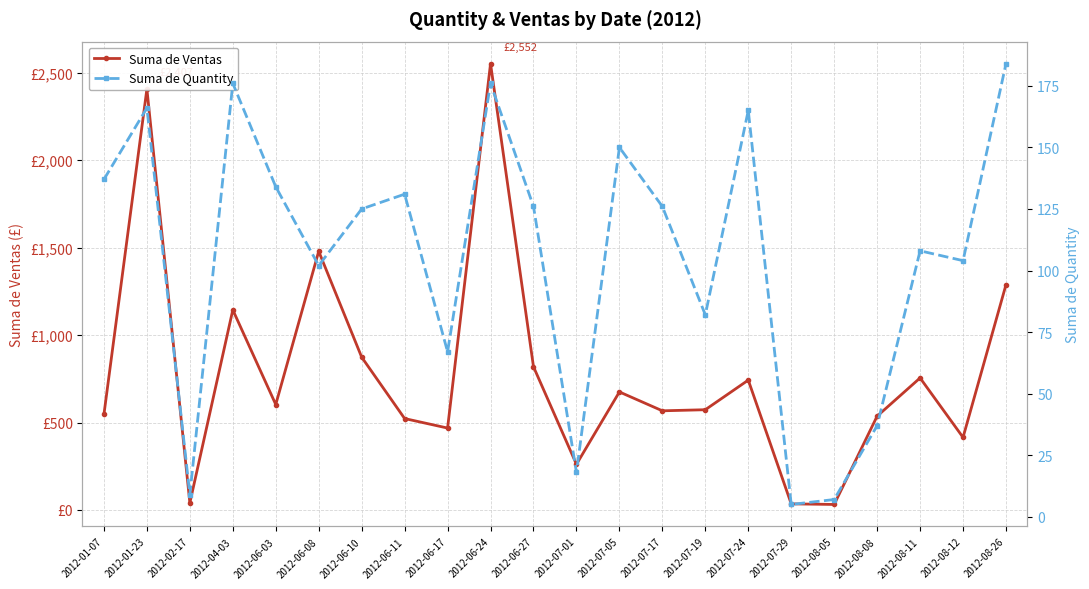

True or false: Suma de Ventas and Suma de Quantity cross at least once.

False